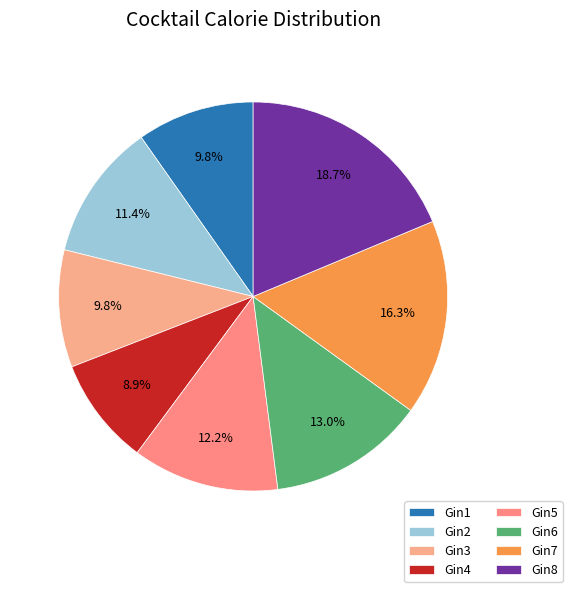

Which slice is the largest?

Gin8